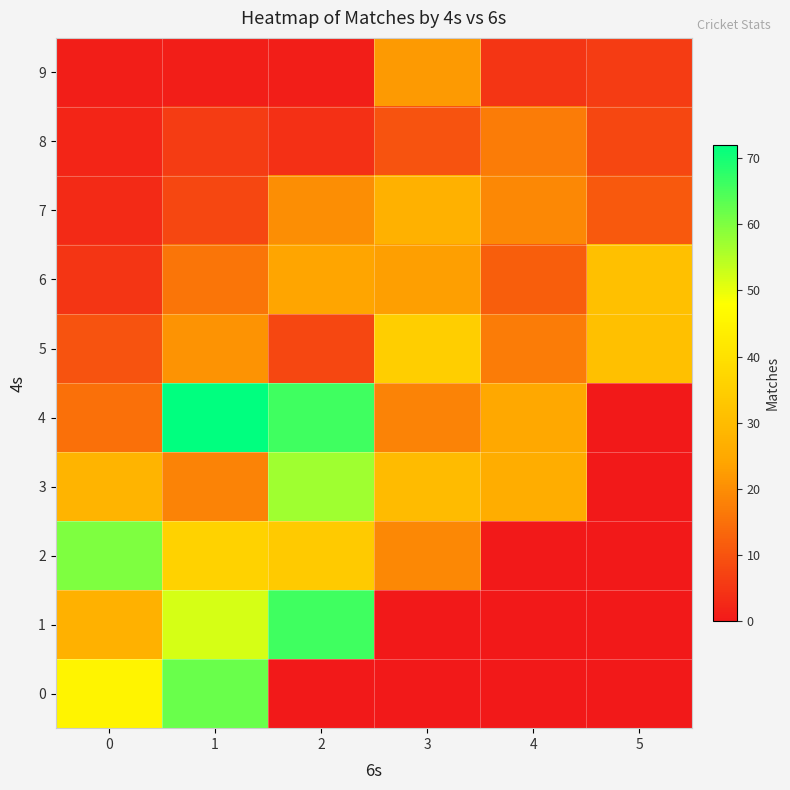

Which series has the largest range (max minus min)?

4